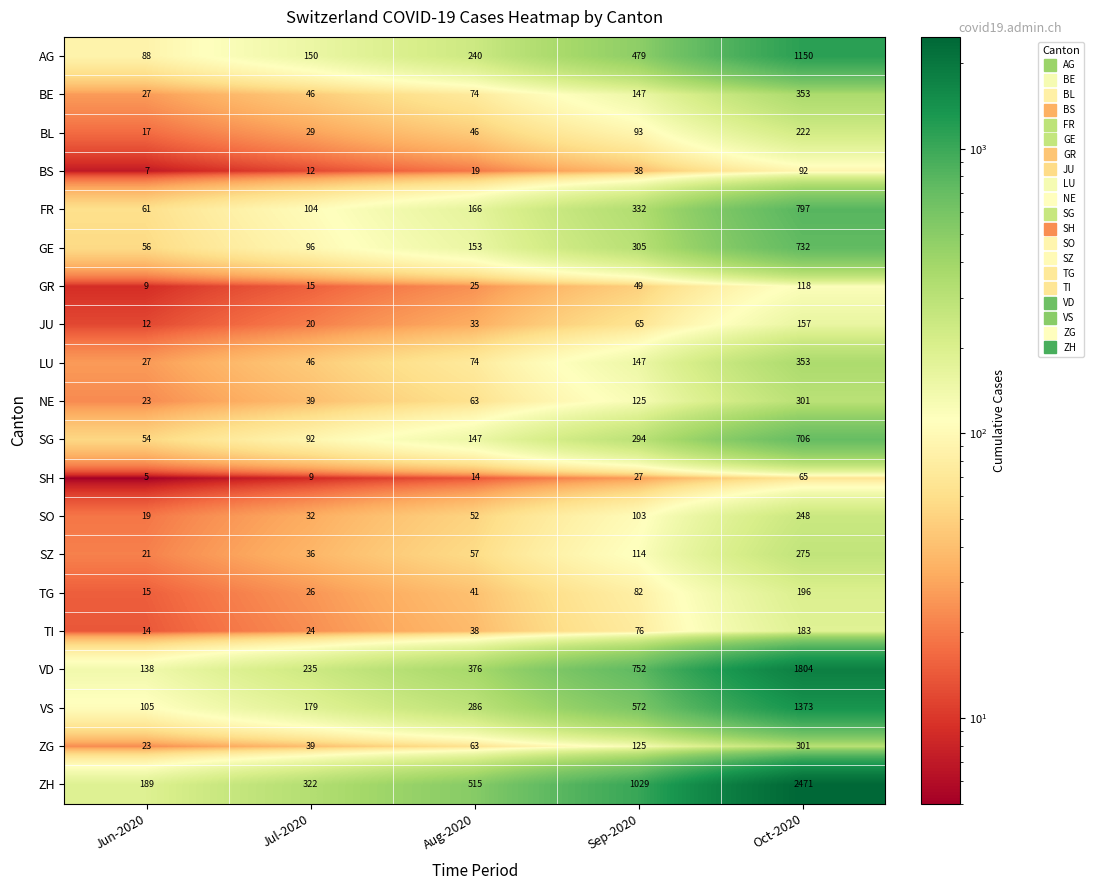

The value of SG at Sep-2020 is 395. True or false?

False